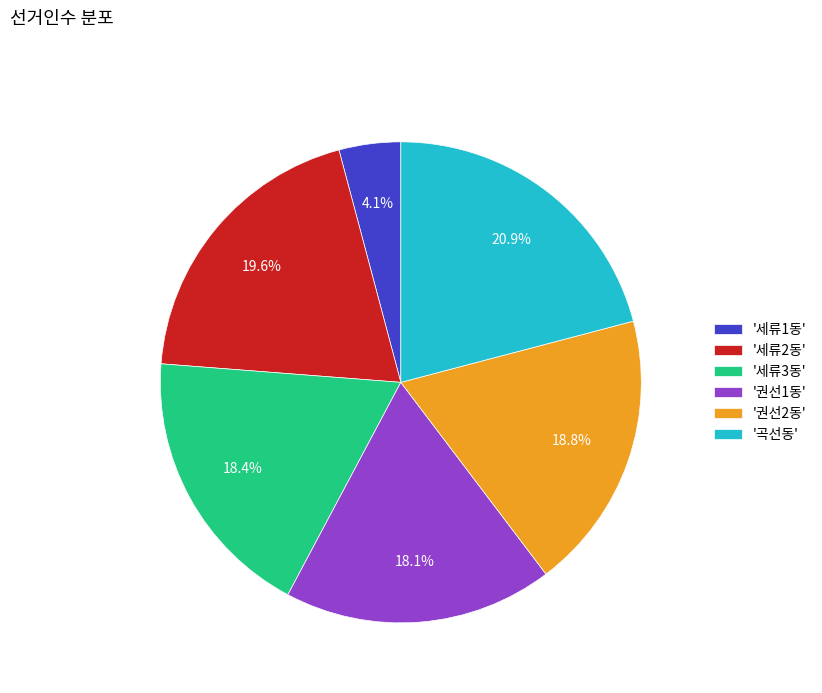

Is the sum of '세류1동' and '세류3동' greater than half?

No